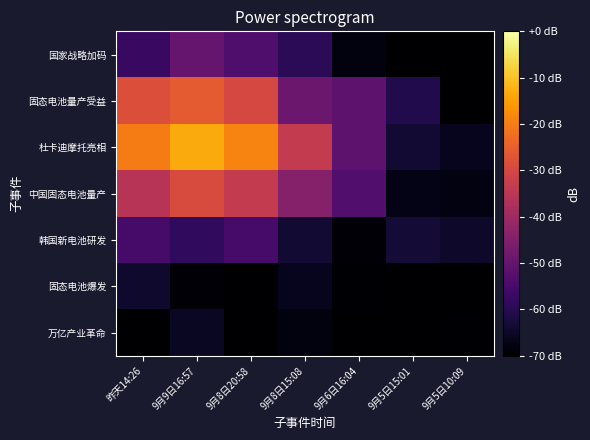

Rank the series by their maximum value, from lowest to highest.

万亿产业革命, 固态电池爆发, 韩国新电池研发, 国家战略加码, 中国固态电池量产, 固态电池量产受益, 杜卡迪摩托亮相